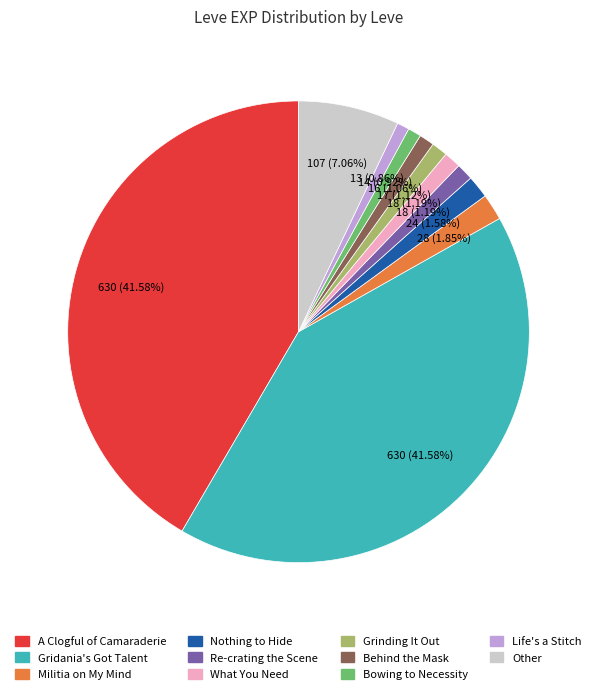

Is there any slice that represents more than half of the pie?

No